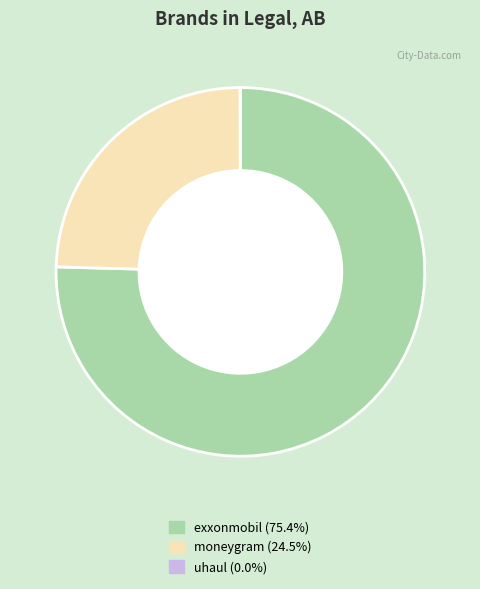

Which slice is the largest?

exxonmobil